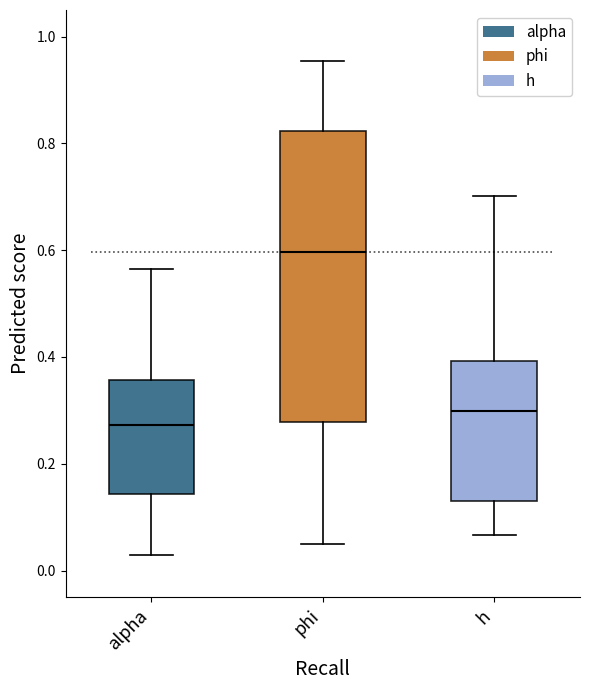

Which box has the lowest median line?

alpha